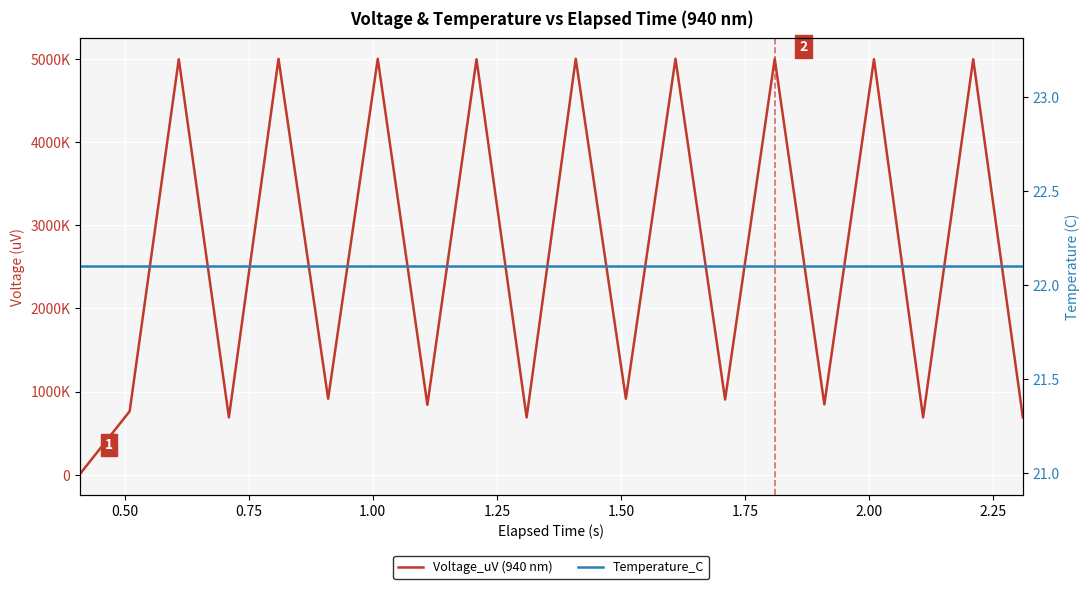

Which series has the largest total across all categories?

Voltage_uV (940 nm)